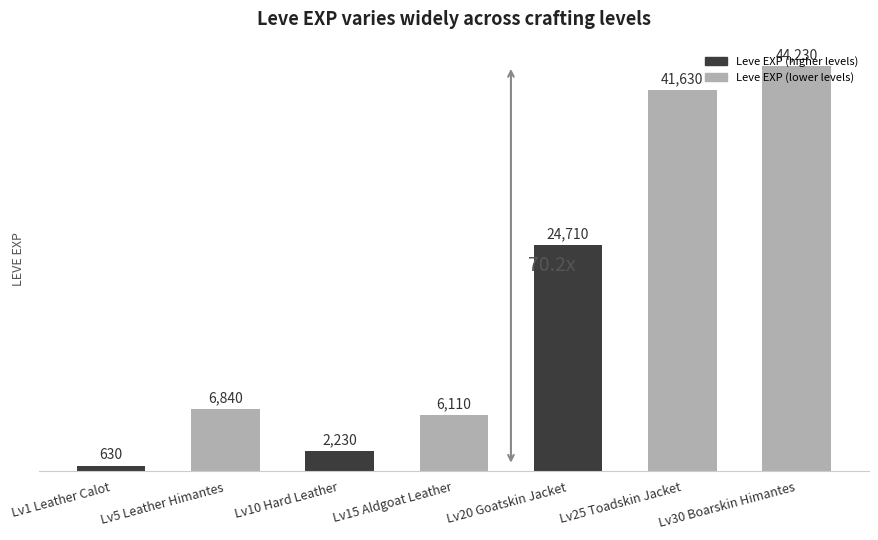

Which has a higher value, Lv5 Leather Himantes or Lv20 Goatskin Jacket?

Lv20 Goatskin Jacket